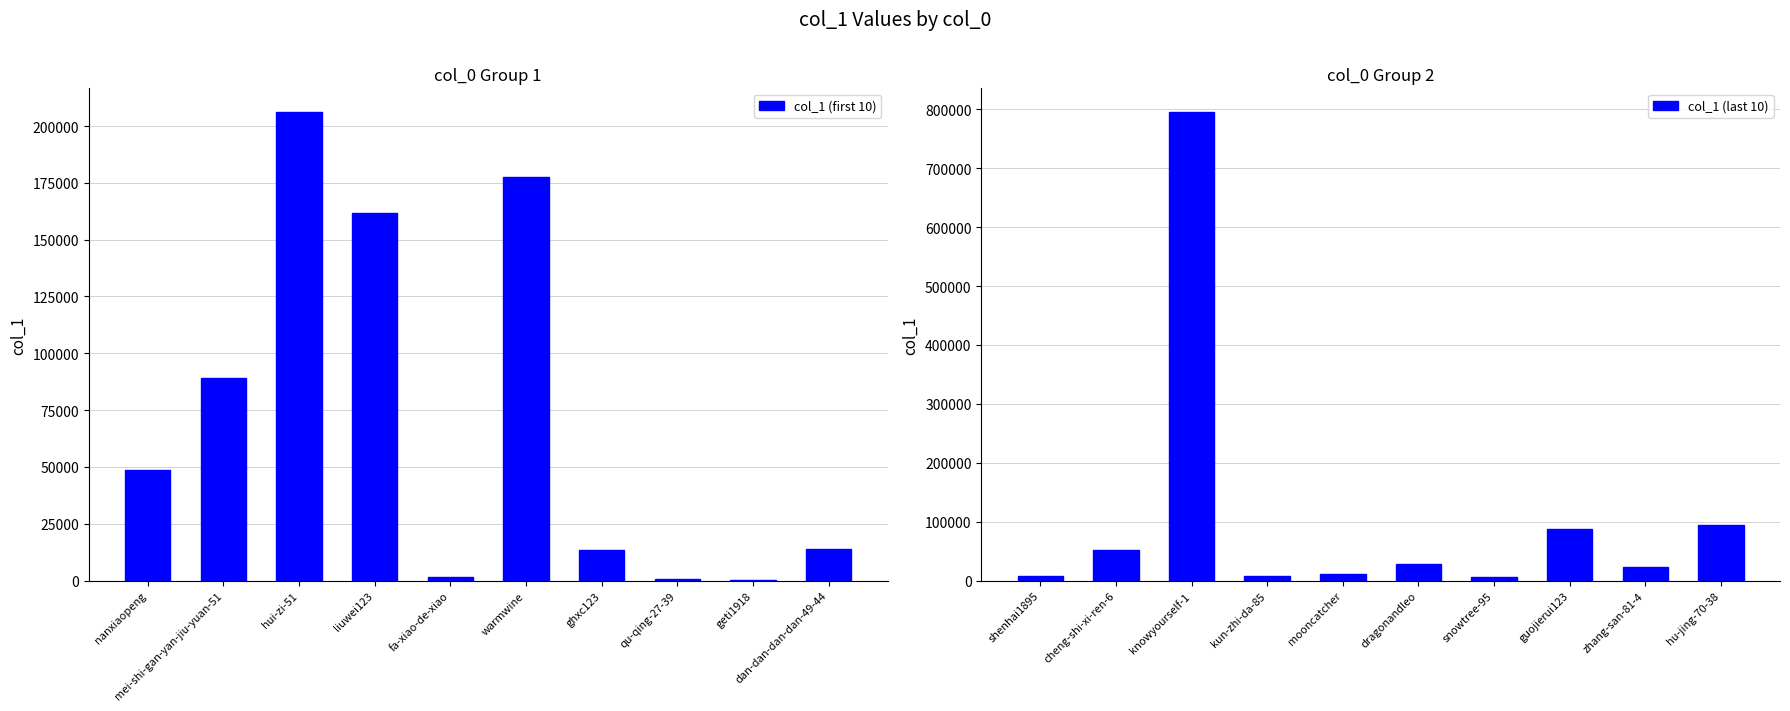

List the series in order of their peak value, lowest first.

col_1 (first 10), col_1 (last 10)